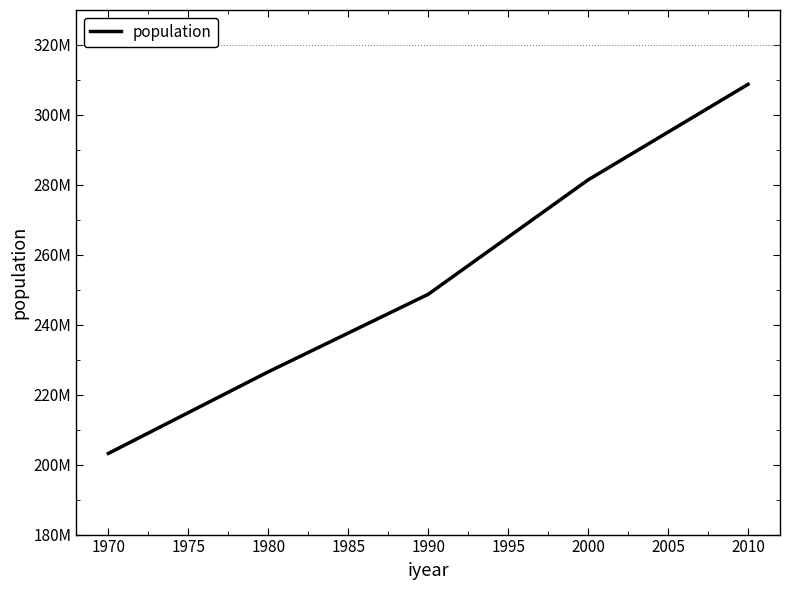

Is this an area chart (filled region under the line)?

No